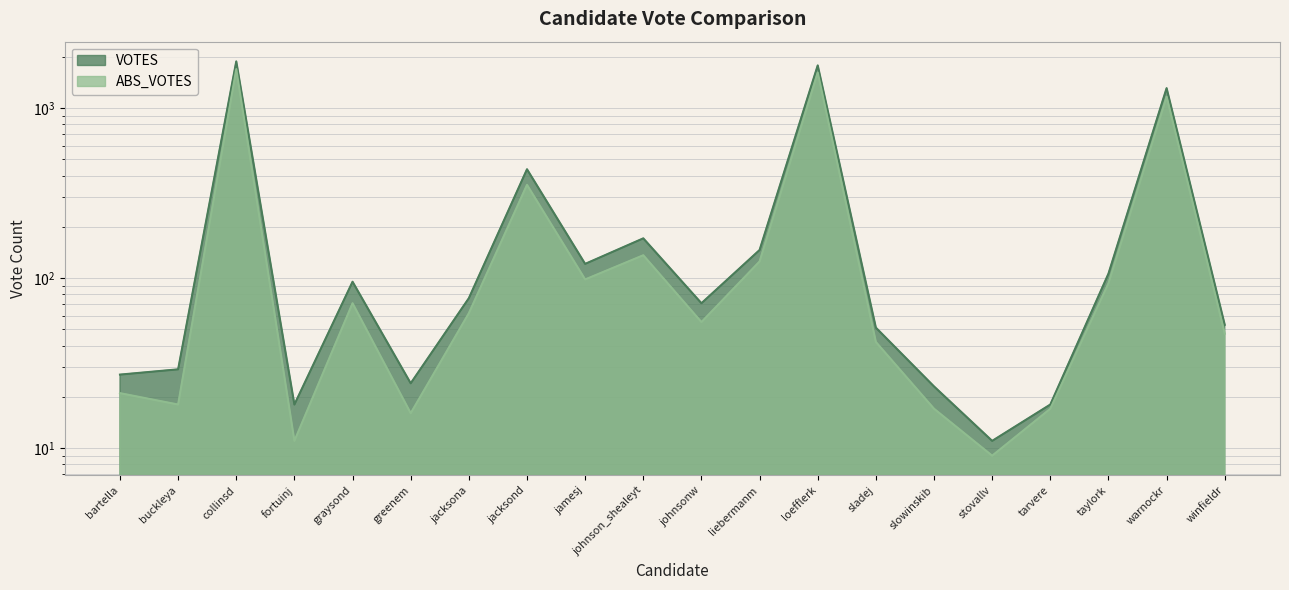

Which series changed the most between johnsonw and winfieldr?

VOTES